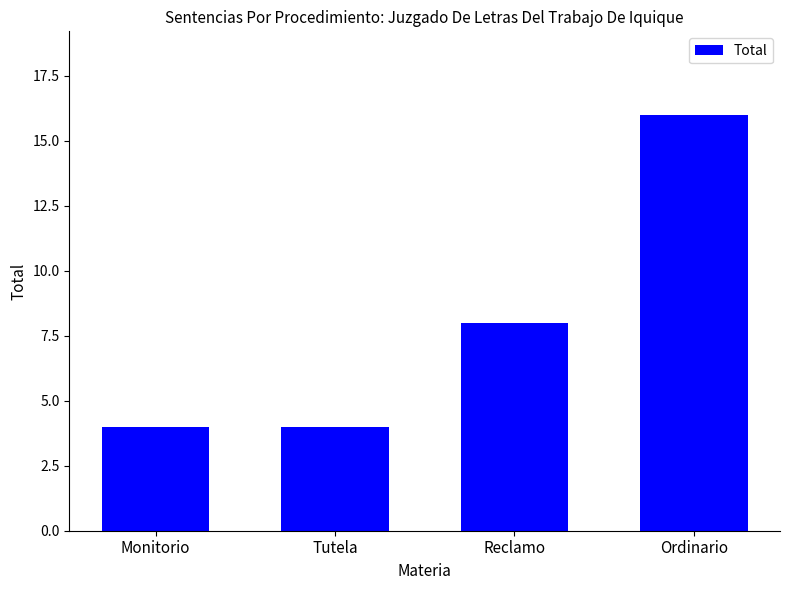

Between Ordinario and Reclamo, which is larger?

Ordinario